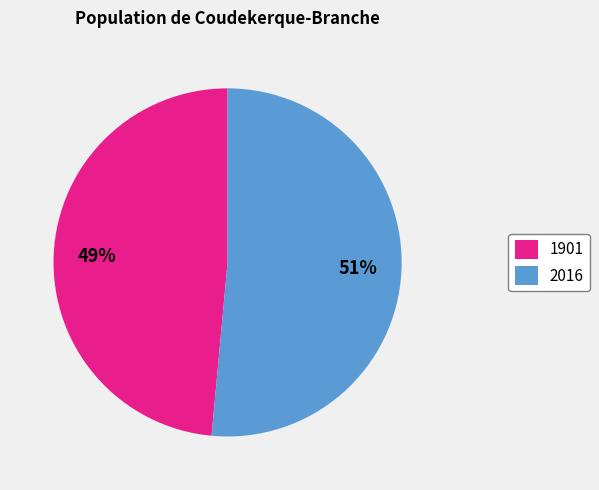

Which slice is the largest?

2016